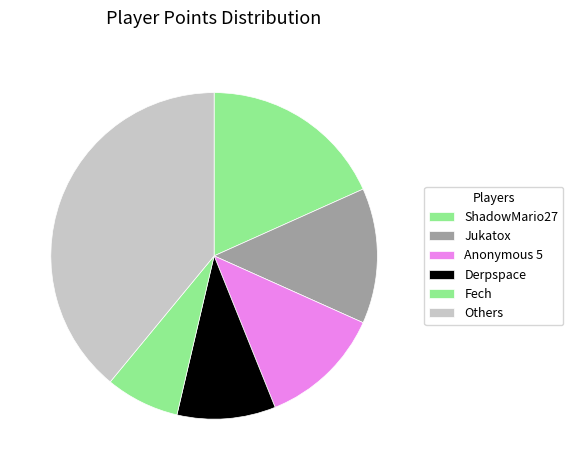

How many segments does this pie chart have?

6